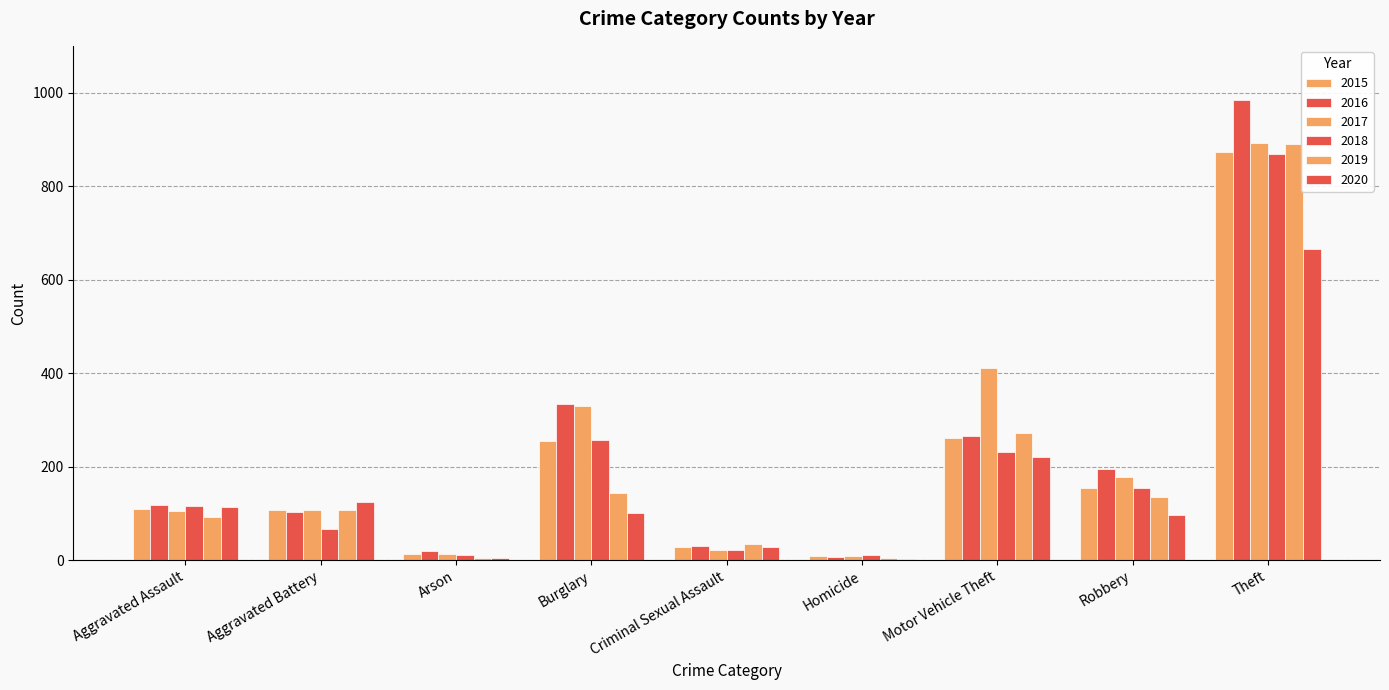

The 2015 series shows 604 at Theft. True or false?

False